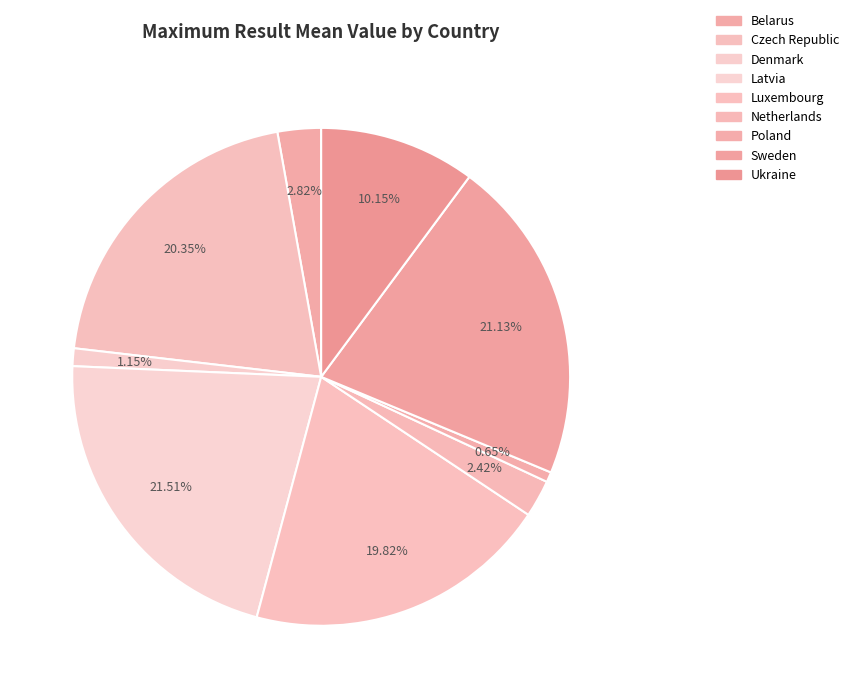

True or false: Poland accounts for 11% of the total.

False